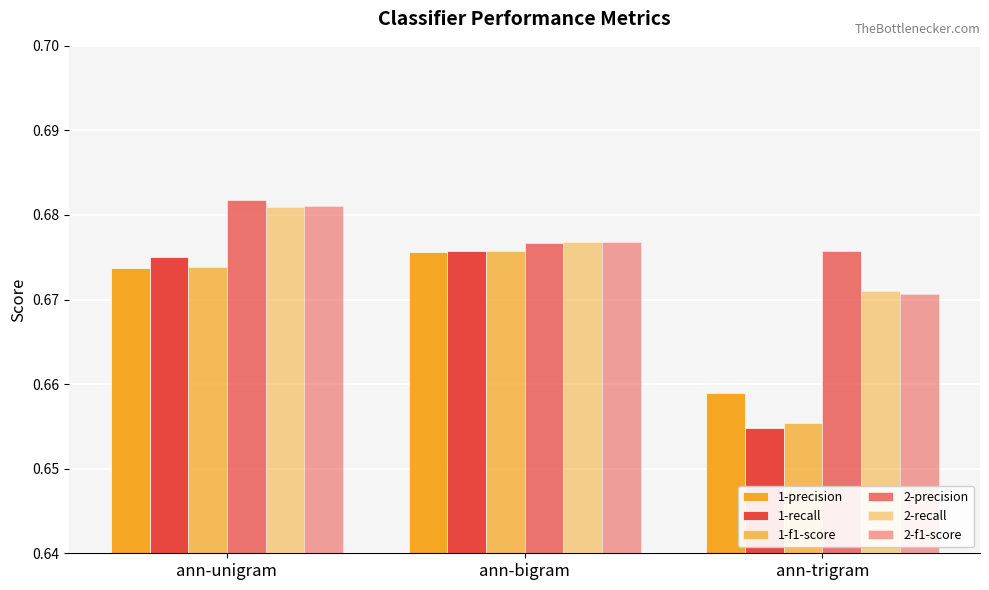

Reading left to right, what are all the values shown in this chart?

1-precision: 0.7	0.7	0.7
1-recall: 0.7	0.7	0.7
1-f1-score: 0.7	0.7	0.7
2-precision: 0.7	0.7	0.7
2-recall: 0.7	0.7	0.7
2-f1-score: 0.7	0.7	0.7